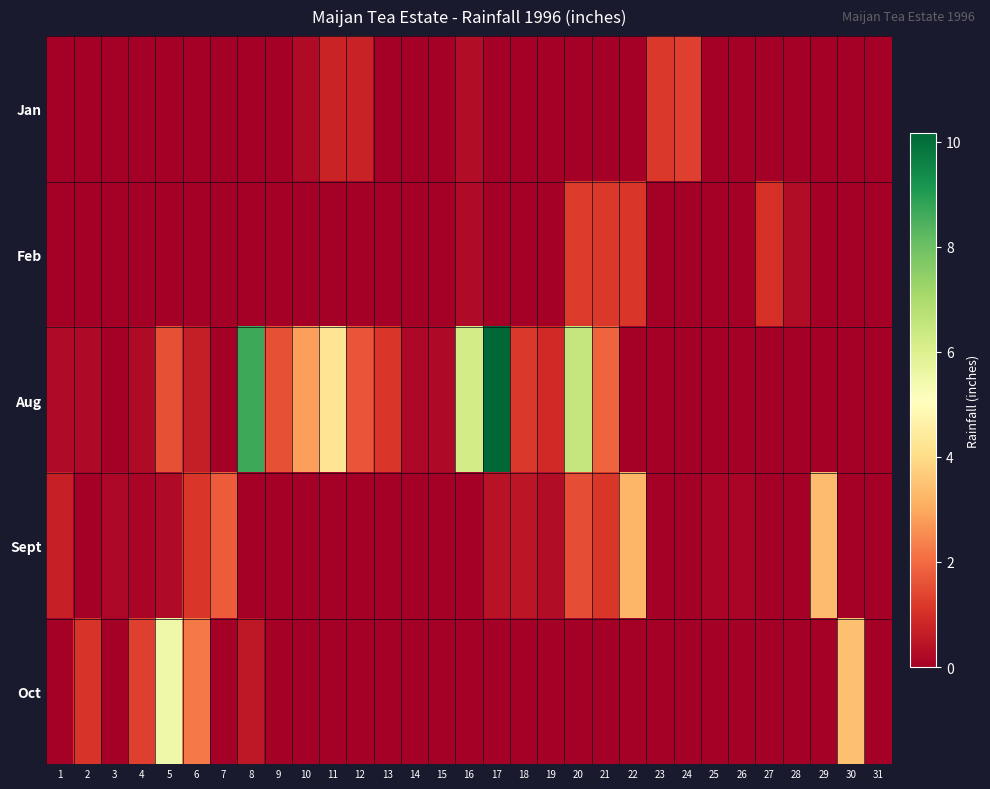

Reading right to left, transcribe all the data shown in this chart.

Jan: 31=0.0	30=0.0	29=0.0	28=0.0	27=0.0	26=0.0	25=0.0	24=1.3	23=1.2	22=0.0	21=0.0	20=0.0	19=0.0	18=0.0	17=0.0	16=0.3	15=0.0	14=0.0	13=0.0	12=0.7	11=0.8	10=0.2	9=0.0	8=0.0	7=0.0	6=0.0	5=0.0	4=0.0	3=0.0	2=0.0	1=0.0
Feb: 31=0.0	30=0.0	29=0.0	28=0.3	27=1.0	26=0.0	25=0.0	24=0.0	23=0.0	22=1.1	21=1.2	20=1.2	19=0.0	18=0.0	17=0.0	16=0.2	15=0.0	14=0.0	13=0.0	12=0.0	11=0.0	10=0.0	9=0.0	8=0.0	7=0.0	6=0.0	5=0.0	4=0.0	3=0.0	2=0.0	1=0.0
Aug: 31=0.0	30=0.0	29=0.0	28=0.0	27=0.0	26=0.0	25=0.0	24=0.0	23=0.0	22=0.0	21=1.9	20=6.5	19=0.9	18=1.2	17=10.2	16=6.2	15=0.2	14=0.2	13=1.1	12=1.6	11=4.2	10=2.8	9=1.6	8=8.7	7=0.0	6=0.7	5=1.6	4=0.3	3=0.0	2=0.2	1=0.2
Sept: 31=0.0	30=0.0	29=3.3	28=0.0	27=0.0	26=0.1	25=0.1	24=0.0	23=0.0	22=3.2	21=1.1	20=1.5	19=0.3	18=0.5	17=0.4	16=0.0	15=0.0	14=0.0	13=0.0	12=0.0	11=0.0	10=0.0	9=0.0	8=0.0	7=1.8	6=1.1	5=0.2	4=0.1	3=0.2	2=0.0	1=0.7
Oct: 31=0.0	30=3.4	29=0.0	28=0.0	27=0.0	26=0.0	25=0.0	24=0.0	23=0.0	22=0.0	21=0.0	20=0.0	19=0.0	18=0.0	17=0.0	16=0.0	15=0.0	14=0.0	13=0.0	12=0.0	11=0.0	10=0.0	9=0.0	8=0.5	7=0.0	6=2.2	5=5.5	4=1.3	3=0.0	2=1.1	1=0.0